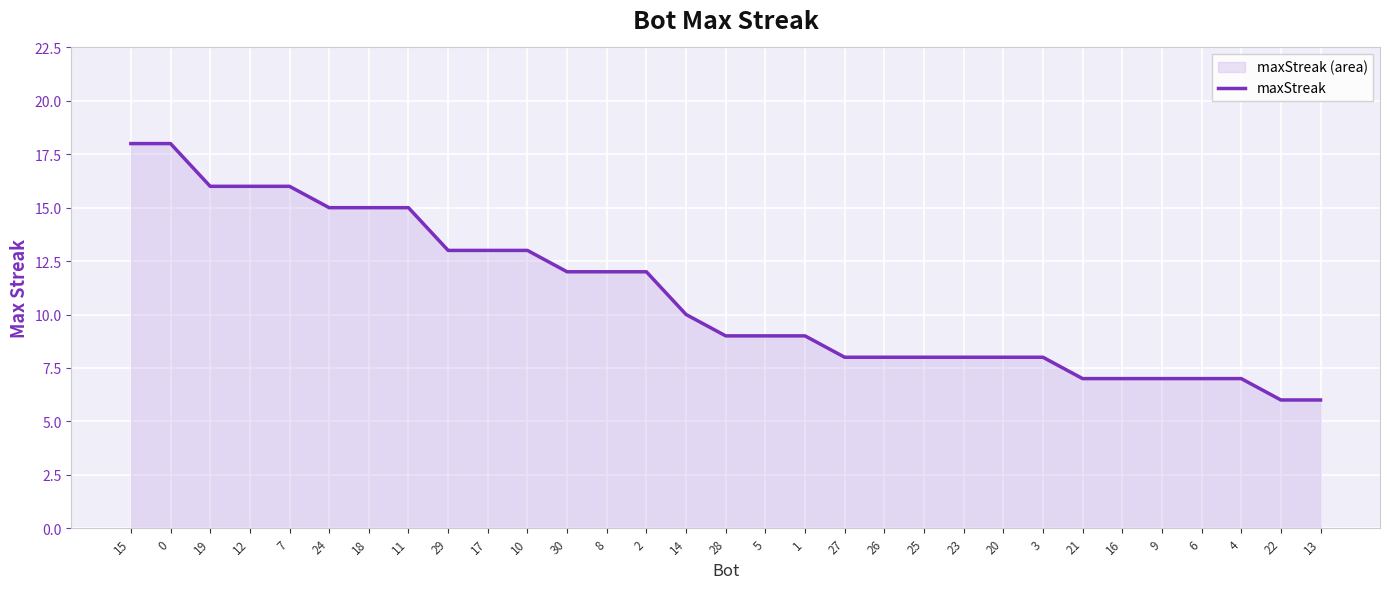

True or false: the data shows 23 at 11.

False